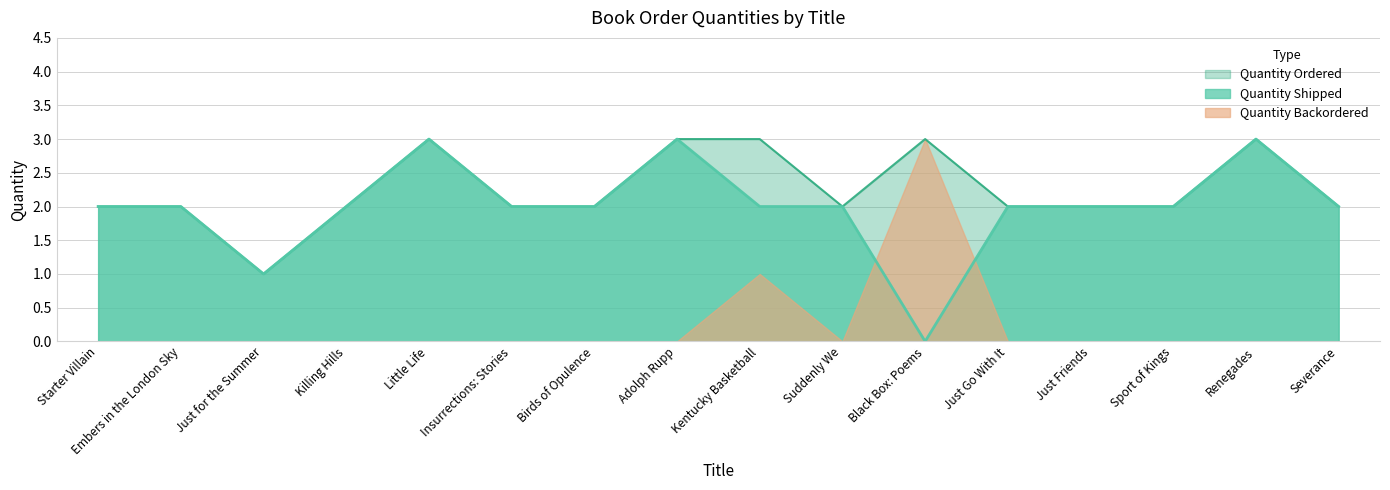

What is the label of the 10th point from the left?

Suddenly We